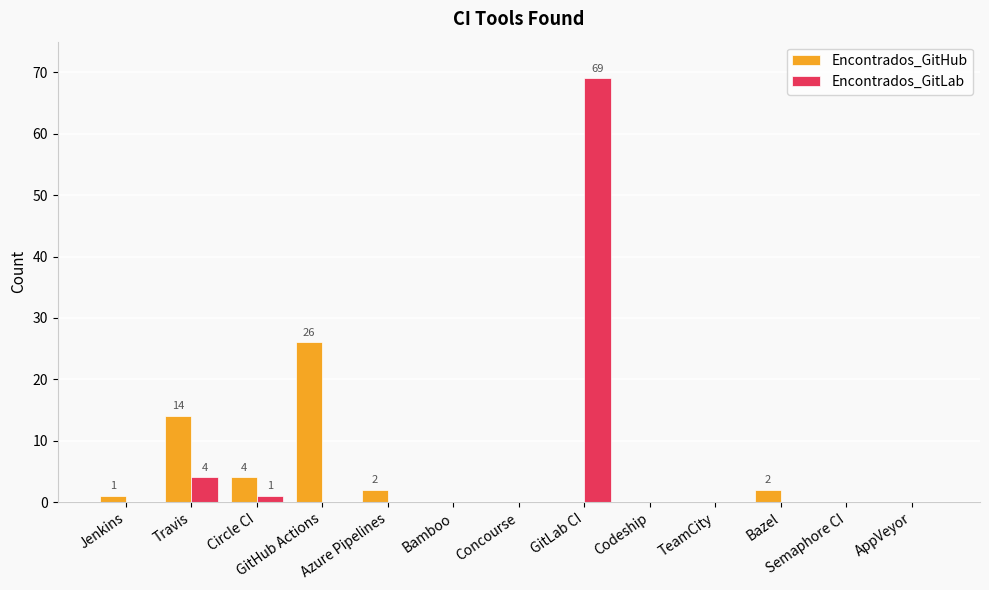

The value of Encontrados_GitHub at Travis is 21. True or false?

False